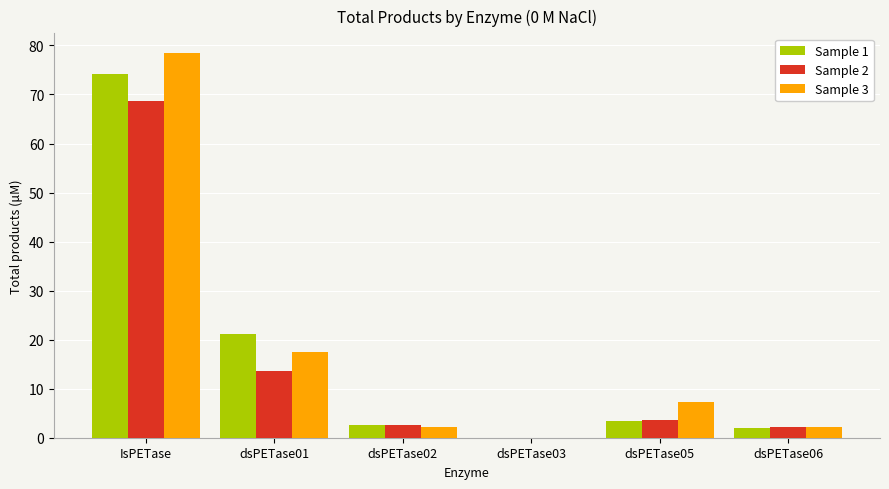

The value of Sample 3 at IsPETase is 127.9. True or false?

False